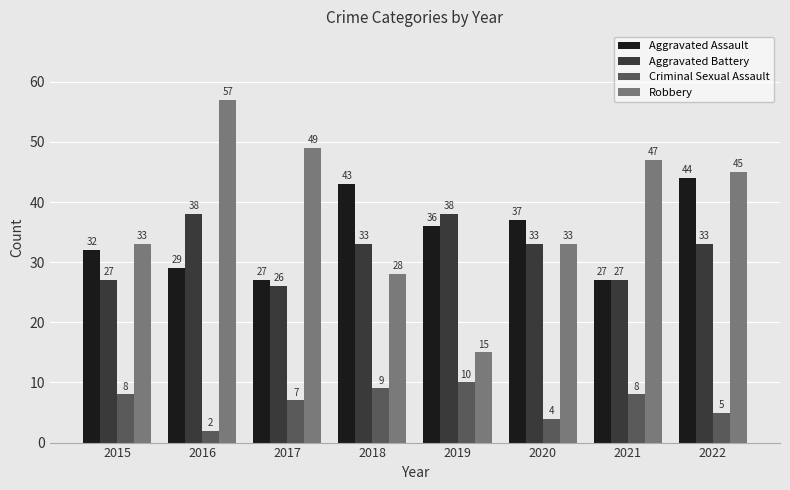

What is the difference between the second highest and second lowest values in the Aggravated Assault series?

16